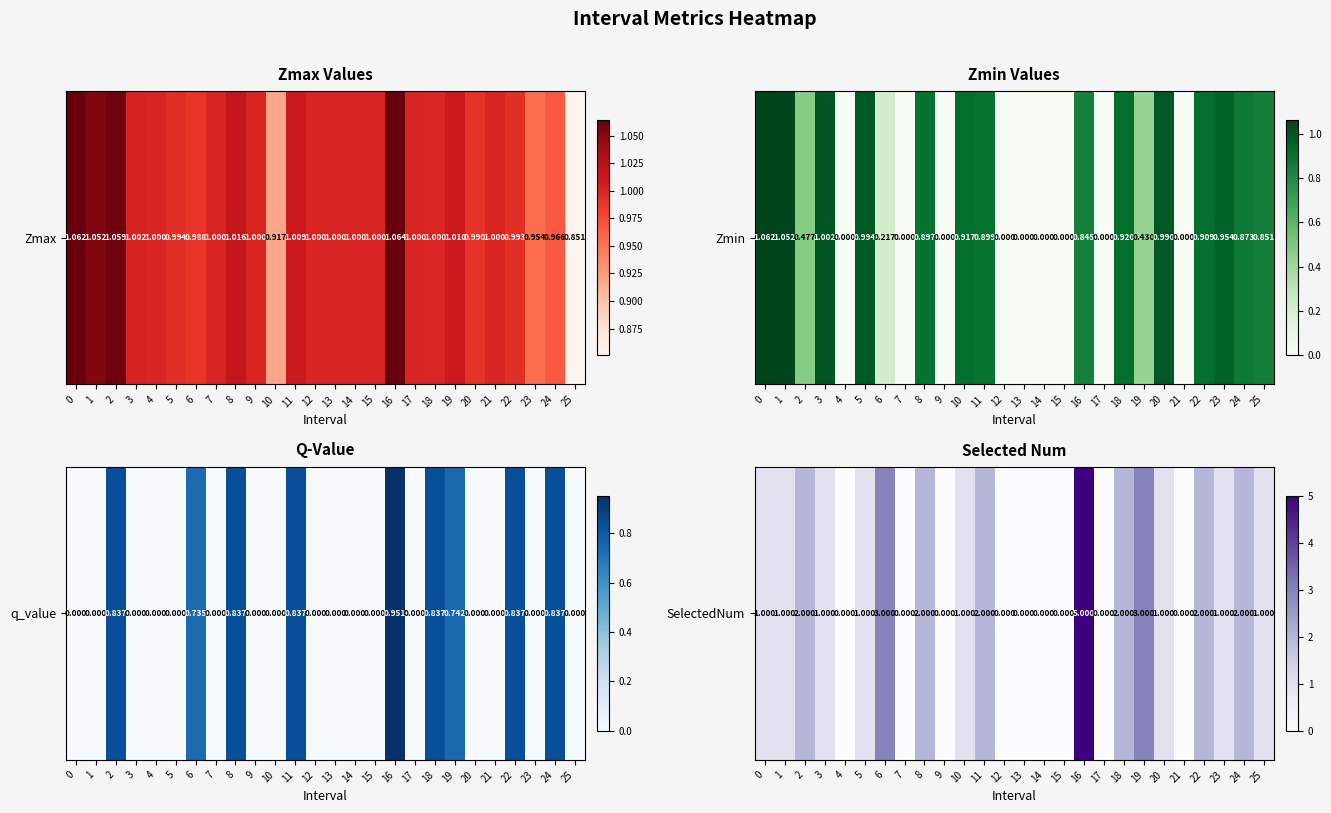

What is the ratio of the value at 23 to the value at 24?

0.5